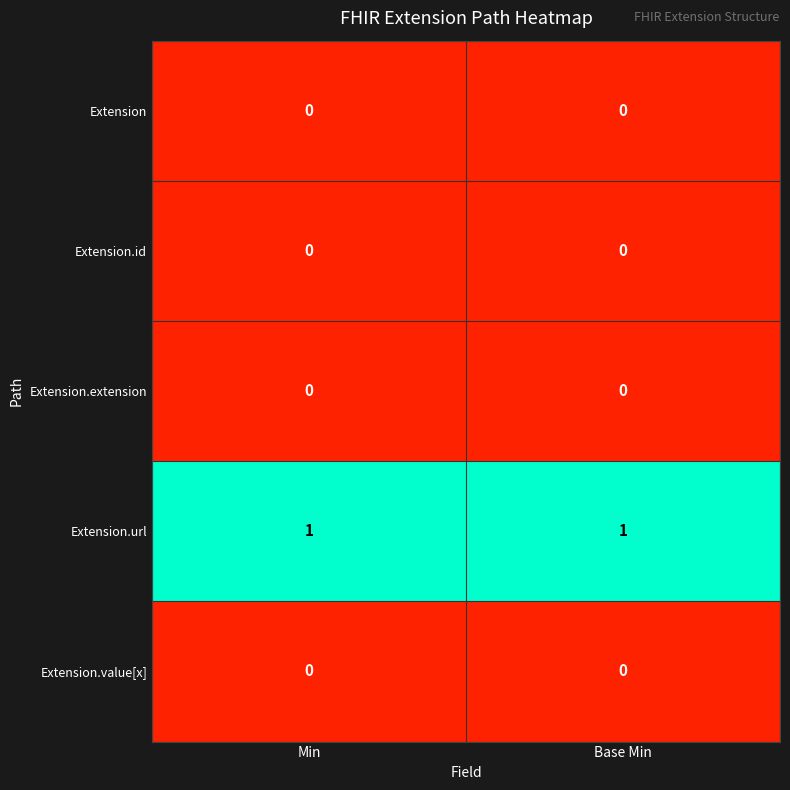

Which series has the largest total across all categories?

Extension.url